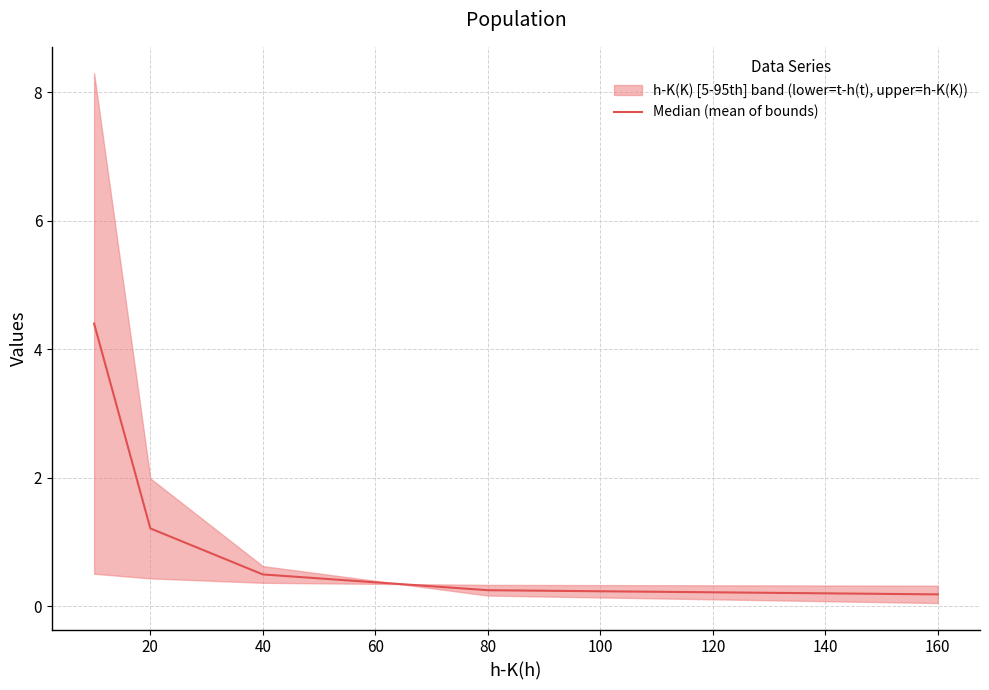

The Median (mean of bounds) series shows 0.2 at 80. True or false?

True